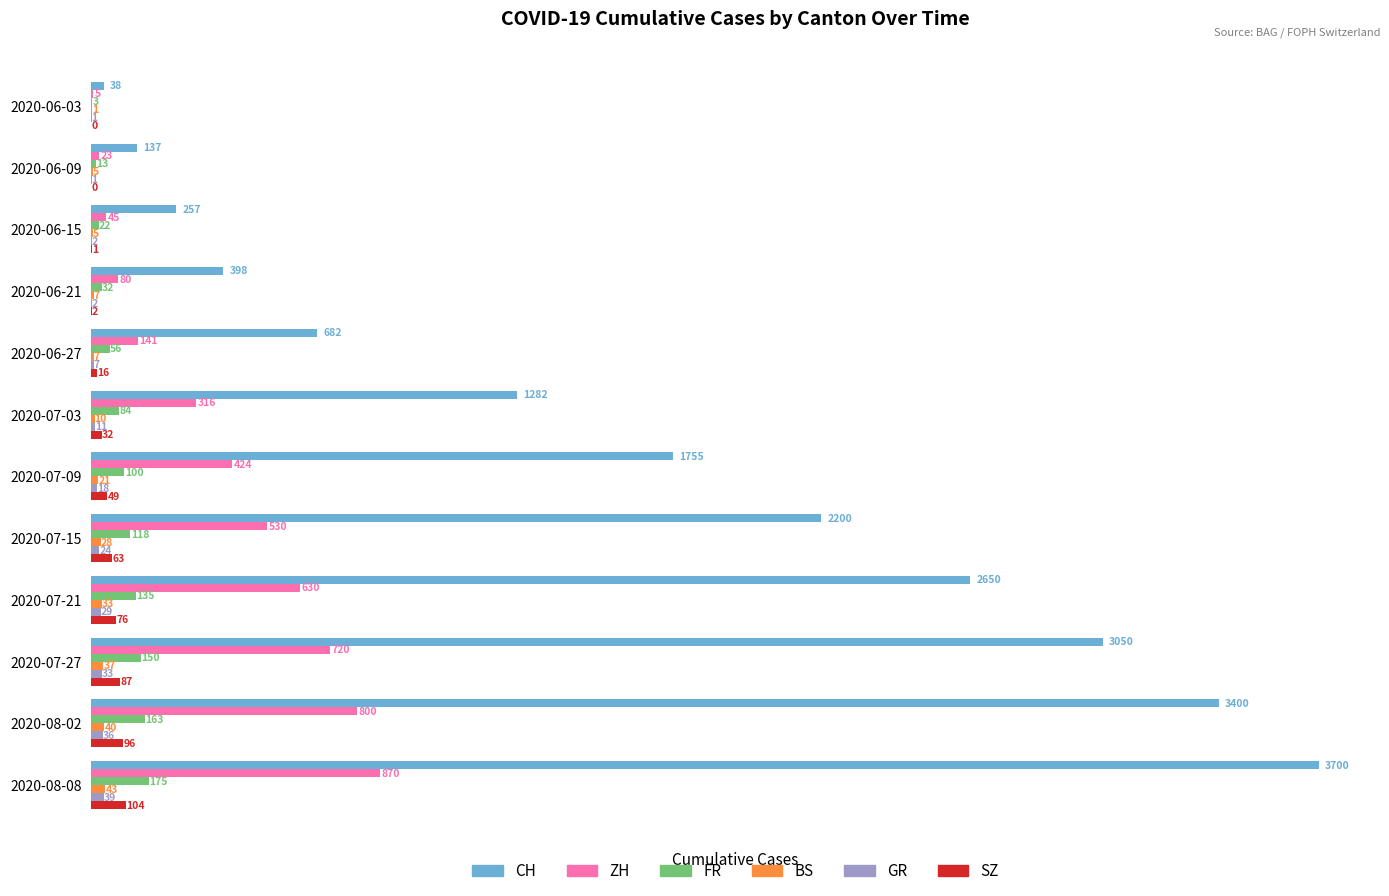

What is the sum of all ZH values?

4584